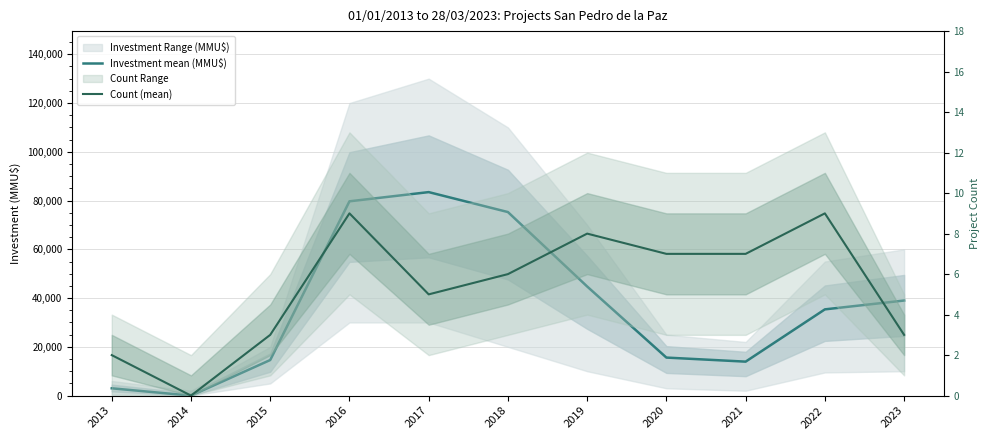

Is the value of Count (mean) at 2016 greater than the value of Investment mean (MMU$) at 2023?

No